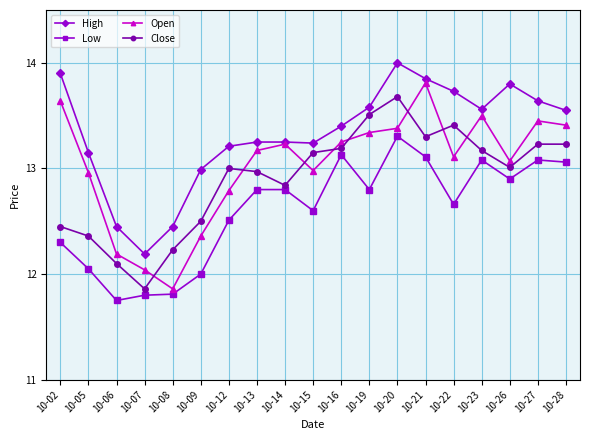

What is the total value across all series at 10-27?

53.4